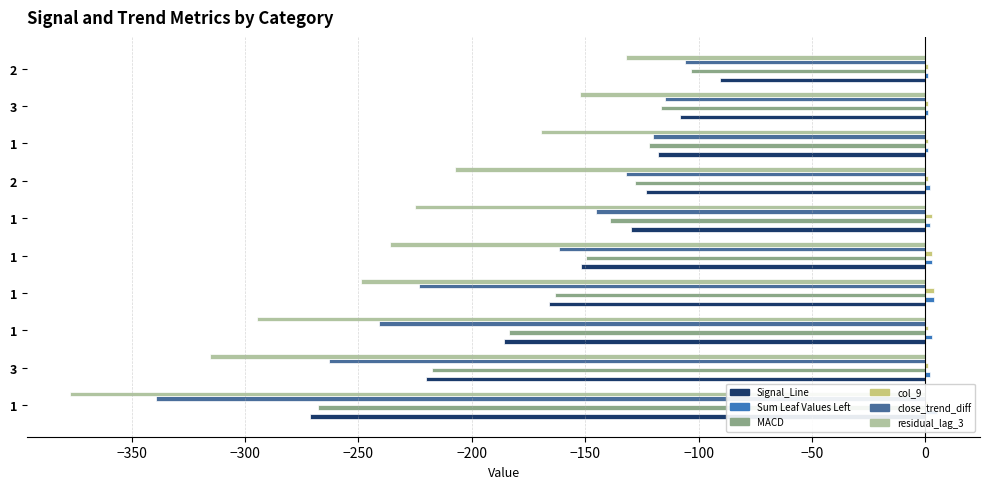

How many data points in residual_lag_3 are less than -225?

6